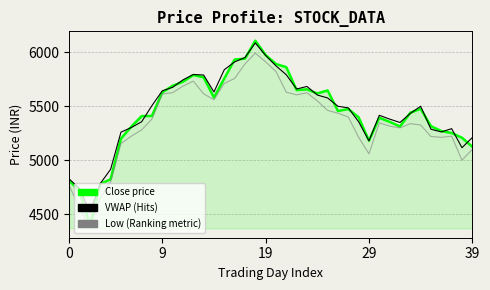

Which series has the largest range (max minus min)?

Close price